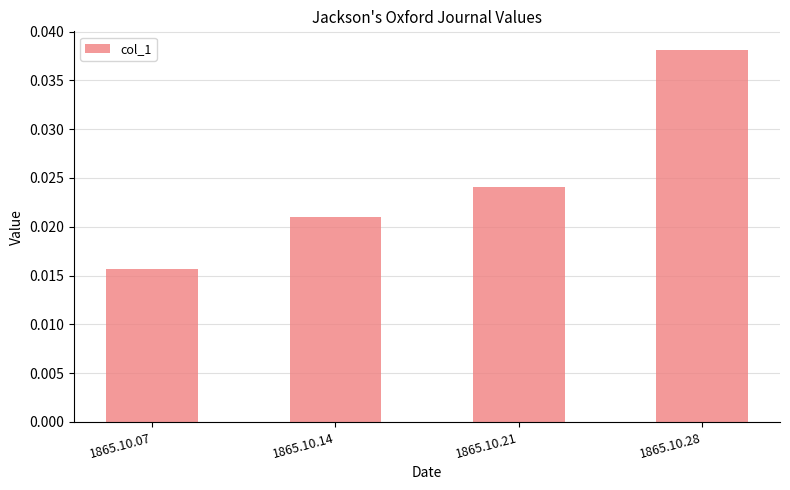

List the labels in order of value, smallest first.

1865.10.07, 1865.10.14, 1865.10.21, 1865.10.28